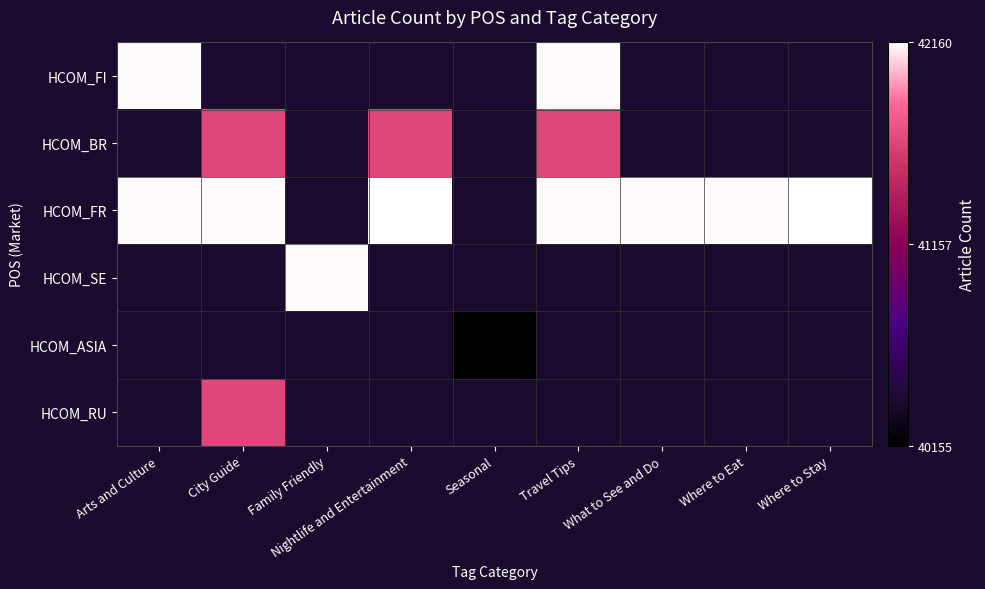

Is the value of HCOM_ASIA at Where to Stay greater than the value of HCOM_FI at What to See and Do?

No